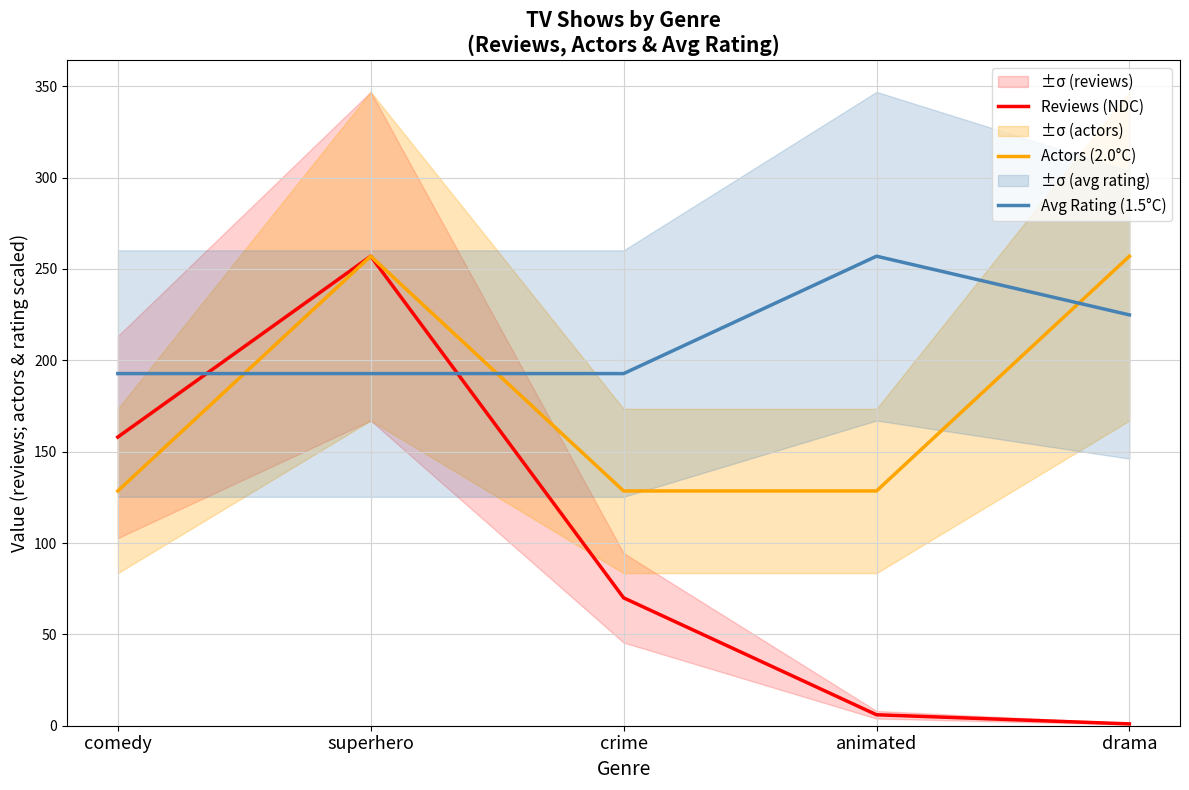

Which series has the widest spread of values?

Reviews (NDC)